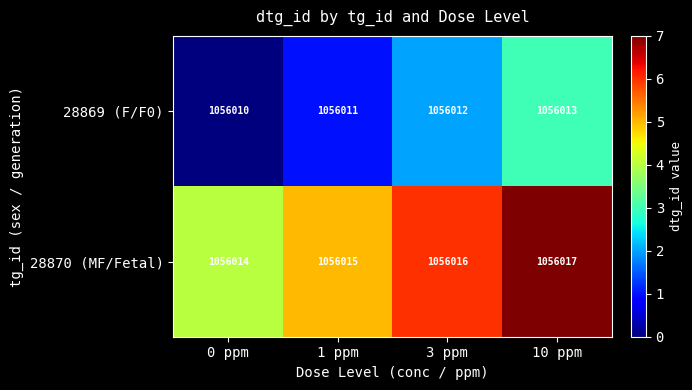

What is the spread (max minus min) of values at 0 ppm?

4